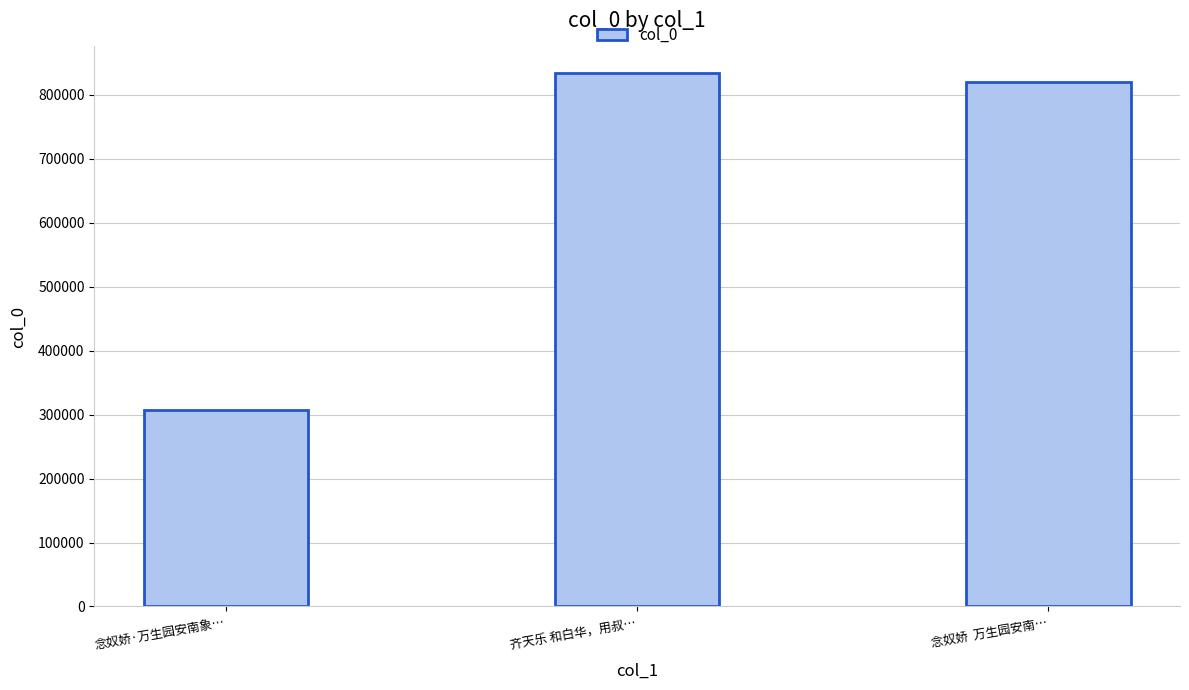

Approximately how many times larger is the value at 念奴娇·万生园安南象… compared to 齐天乐 和白华，用叔…?

0.4